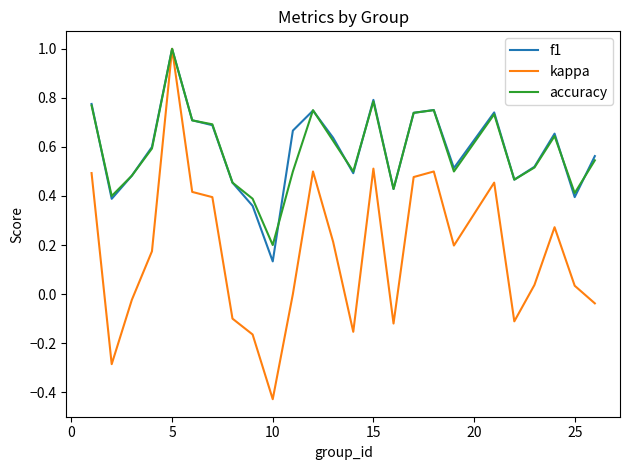

Which series has the largest range (max minus min)?

kappa